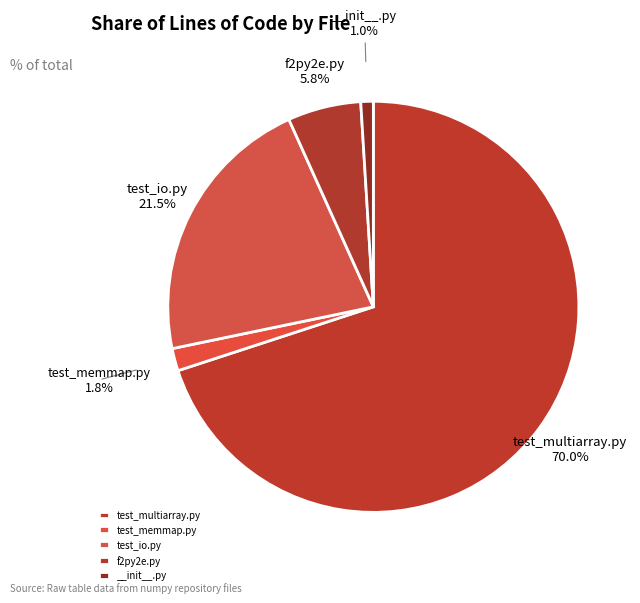

Rank the categories by value from highest to lowest.

test_multiarray.py, test_io.py, f2py2e.py, test_memmap.py, __init__.py